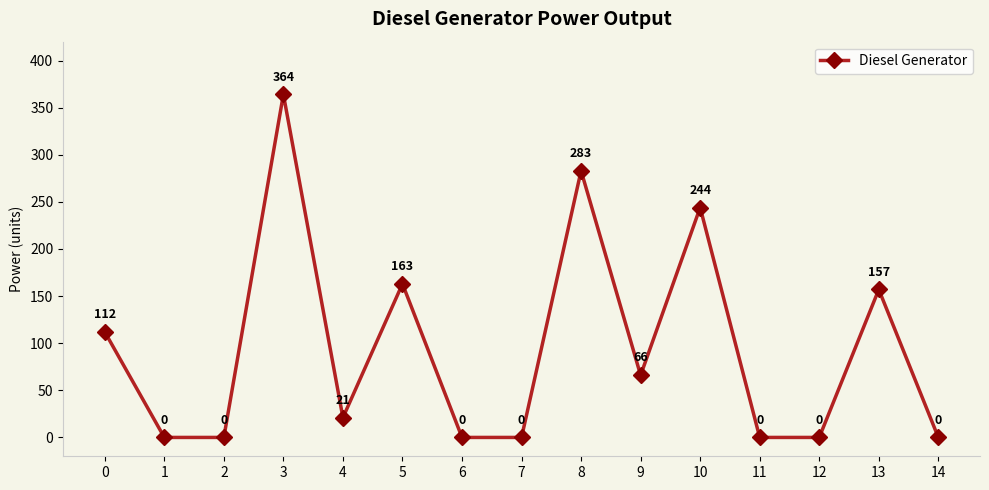

What is the difference between the values at 5 and 0?

51